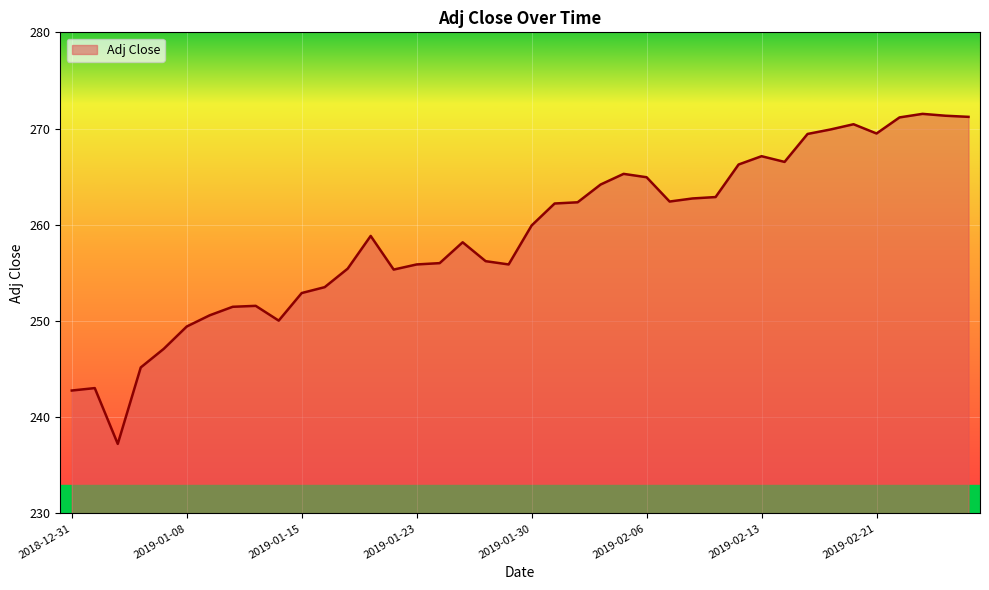

What is the average value?

258.9